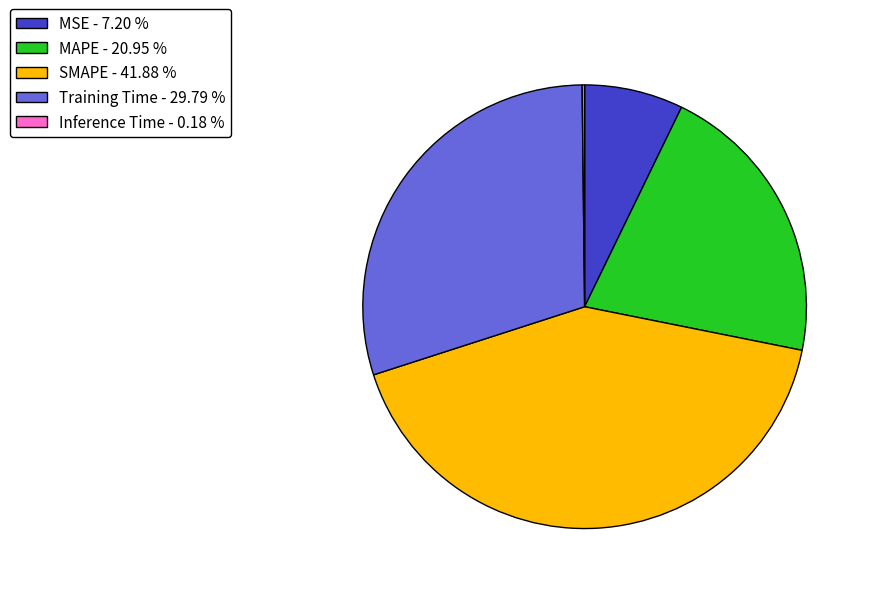

Is there any slice that represents more than half of the pie?

No